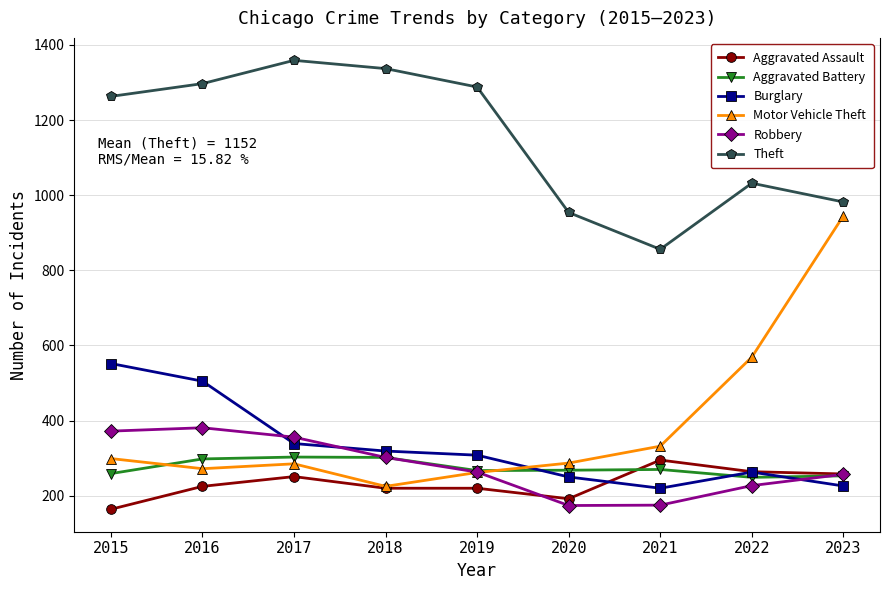

What is the smallest value displayed?

164